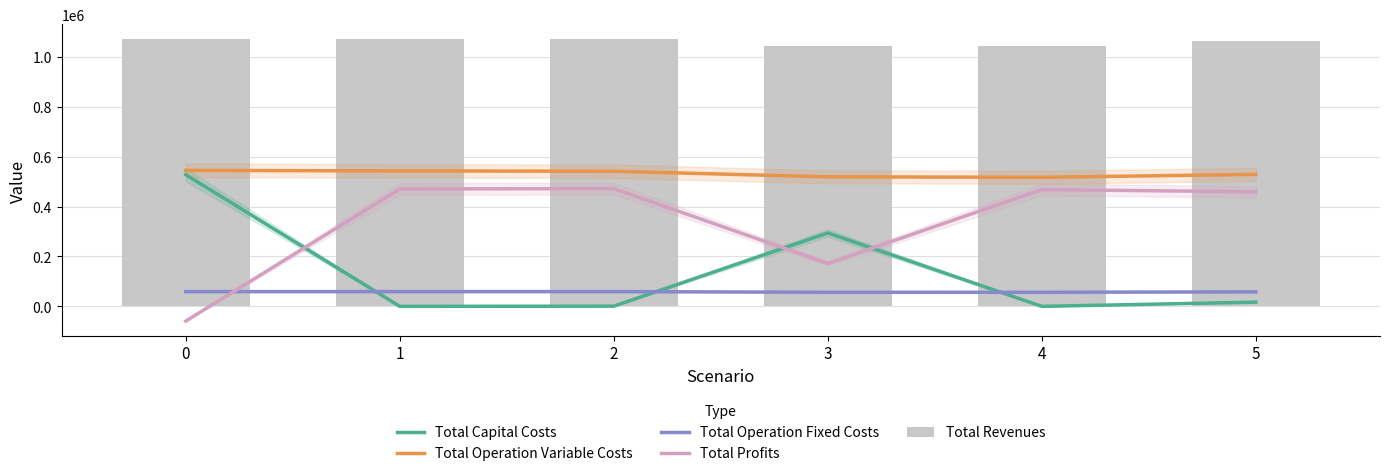

What is the total value across all series at 2?

2148534.7